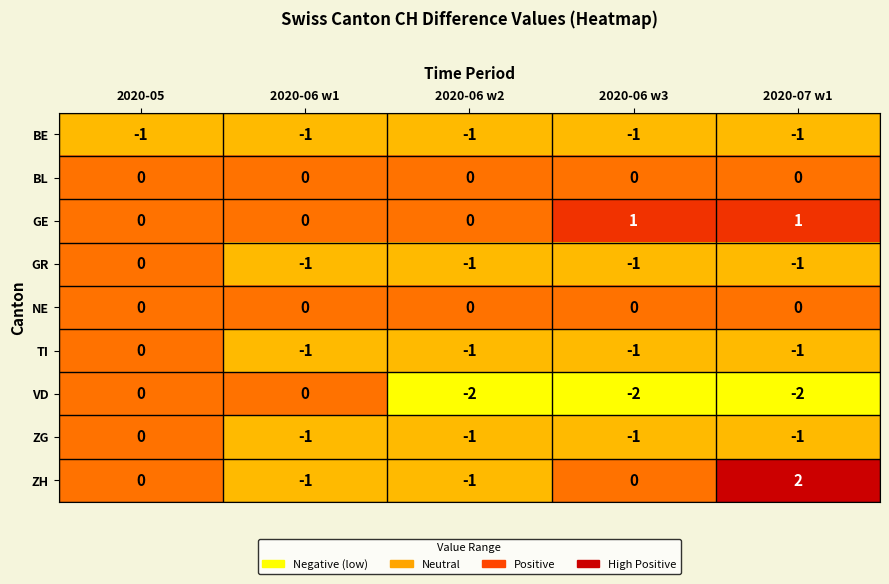

What is the difference between the ZH values at 2020-06 w2 and 2020-07 w1?

3